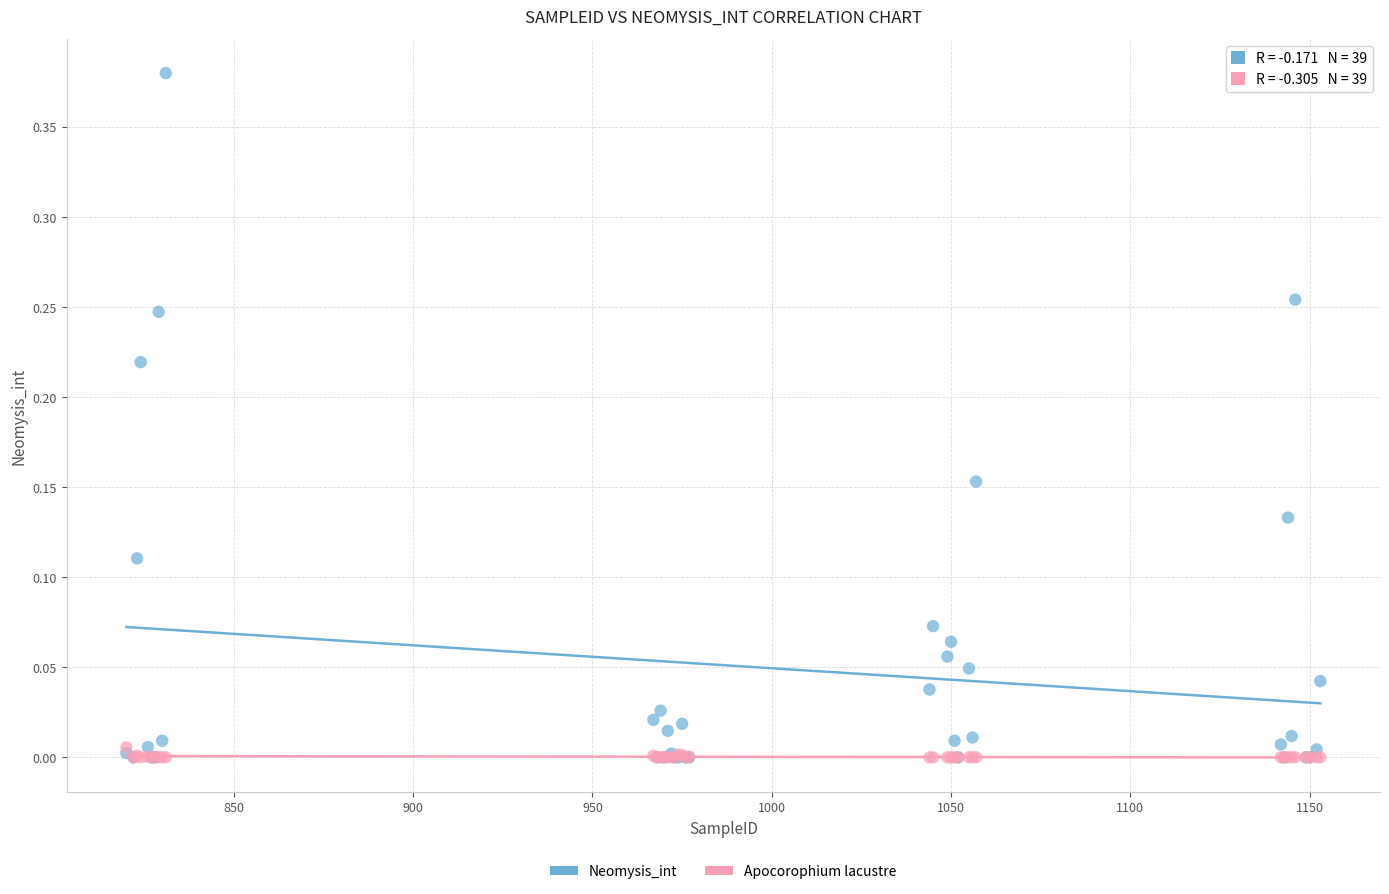

Which series has the widest spread of Y values?

Neomysis_int